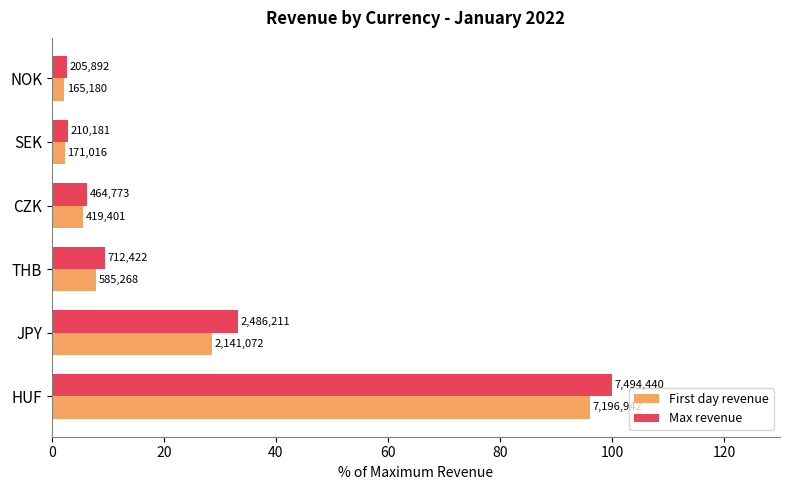

What are all the series names shown in the legend?

First day revenue, Max revenue